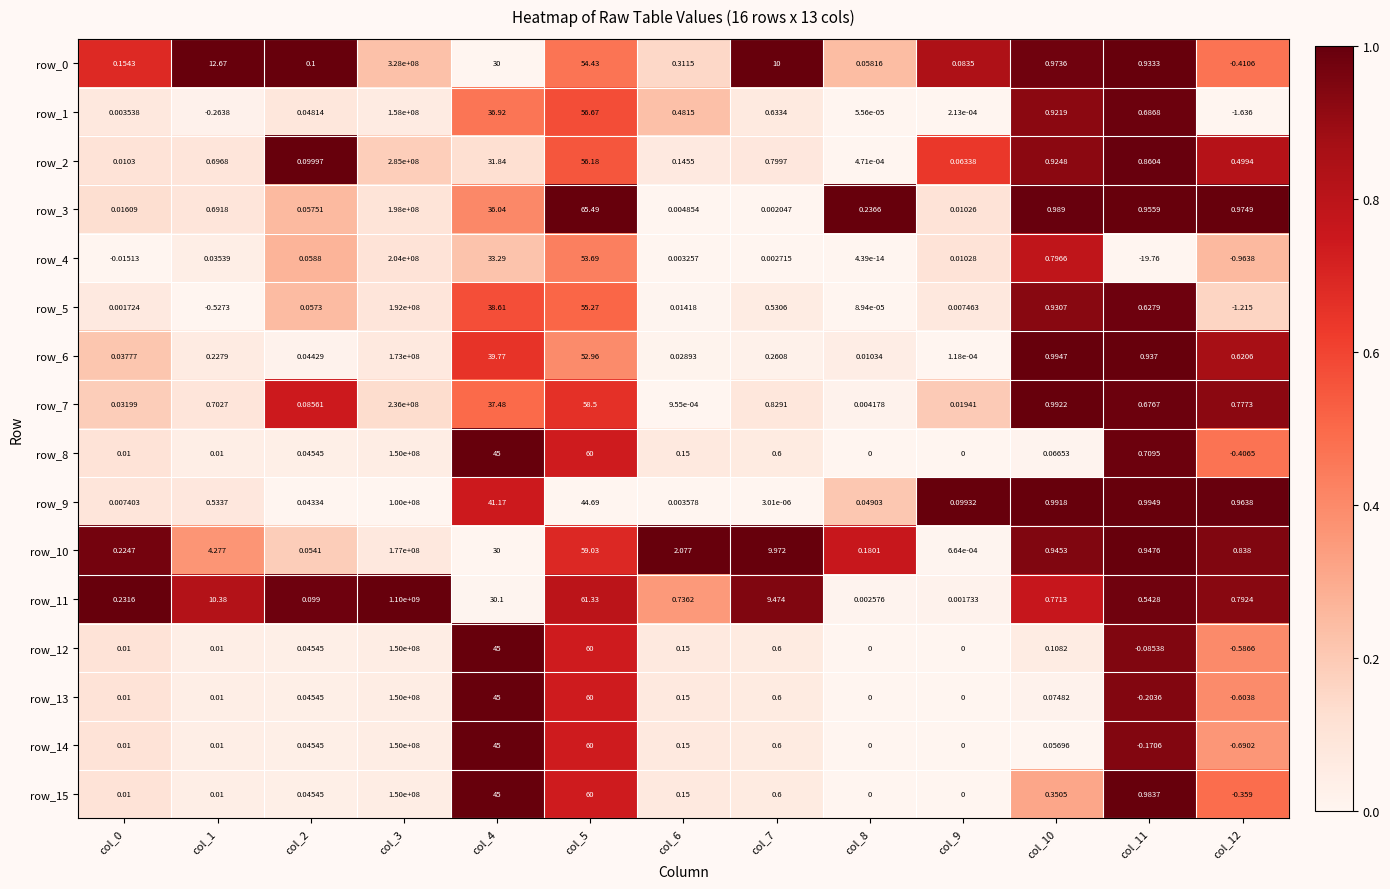

Between col_1 and col_5, which series saw the biggest shift?

row_3